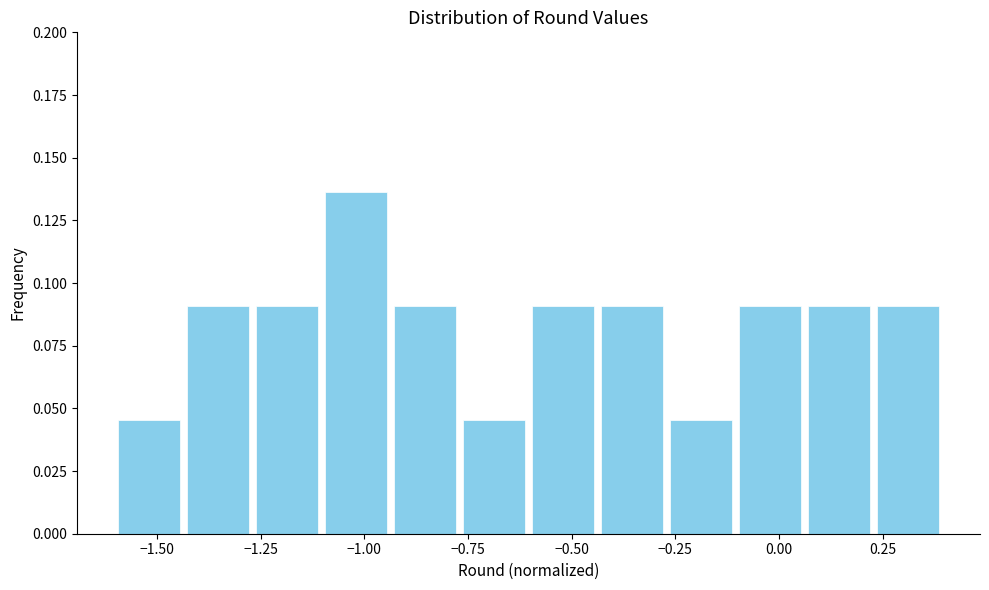

Read against the x-axis, roughly where is the centre of the tallest bar?

-1.00